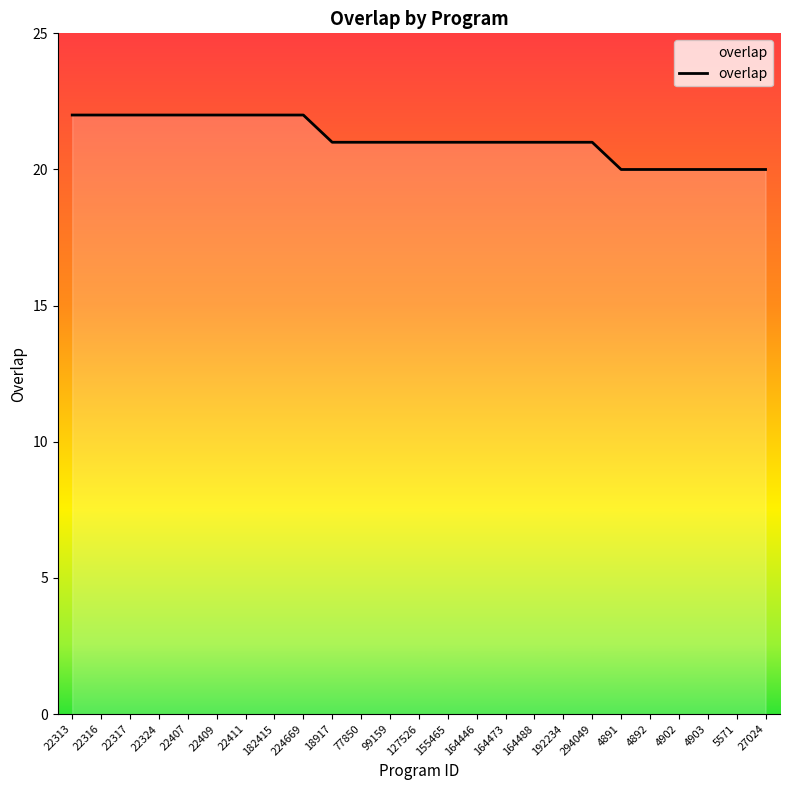

What is the smallest value displayed?

20